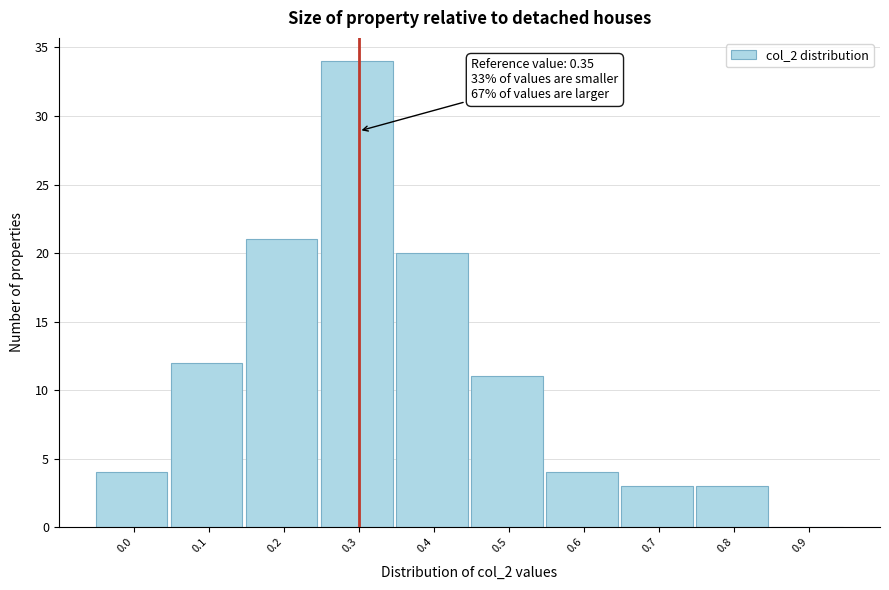

Reading left to right, extract all data points from this chart.

0.0=4	0.1=12	0.2=21	0.3=34	0.4=20	0.5=11	0.6=4	0.7=3	0.8=3	0.9=0